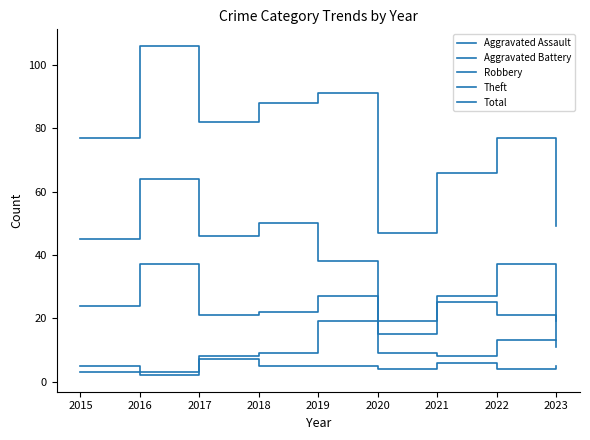

Does the chart have visible grid lines?

No